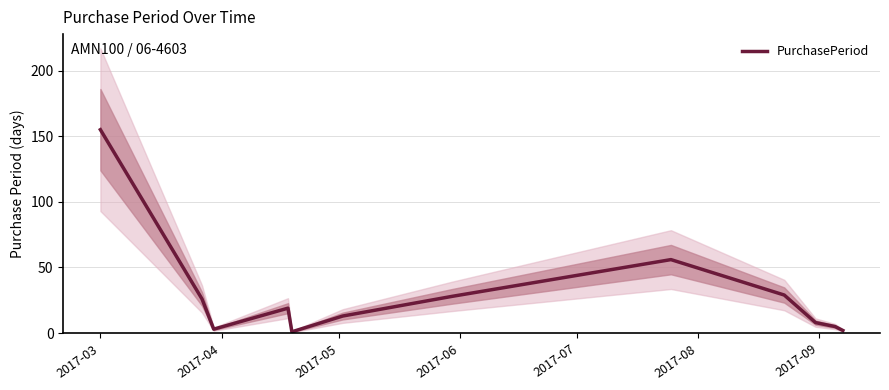

At which label does the data first exceed 19?

2017-03